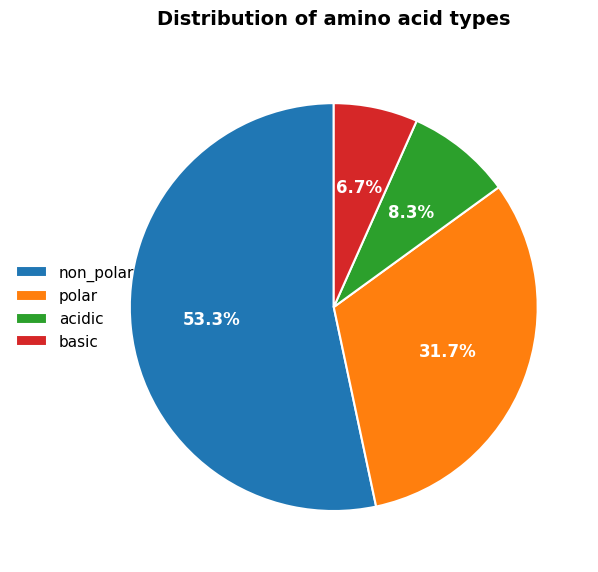

What percentage is the basic slice, to the nearest percent?

7%